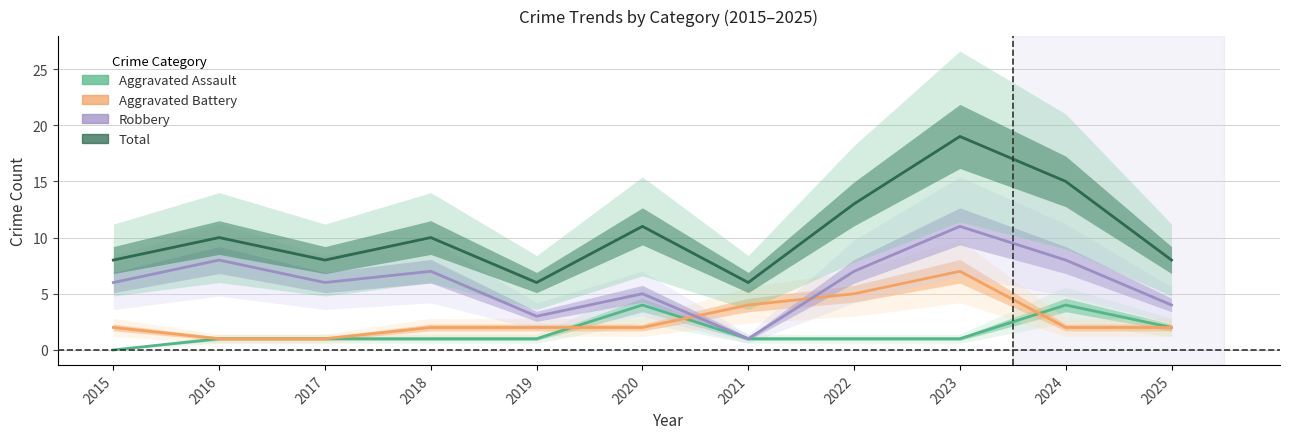

Reading left to right, transcribe all the data shown in this chart.

Aggravated Assault: 2015=0	2016=1	2017=1	2018=1	2019=1	2020=4	2021=1	2022=1	2023=1	2024=4	2025=2
Aggravated Battery: 2015=2	2016=1	2017=1	2018=2	2019=2	2020=2	2021=4	2022=5	2023=7	2024=2	2025=2
Robbery: 2015=6	2016=8	2017=6	2018=7	2019=3	2020=5	2021=1	2022=7	2023=11	2024=8	2025=4
Total: 2015=8	2016=10	2017=8	2018=10	2019=6	2020=11	2021=6	2022=13	2023=19	2024=15	2025=8